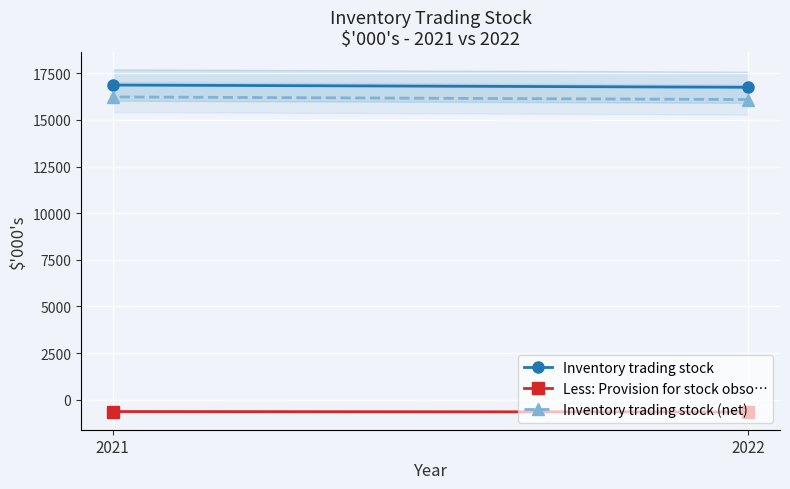

Where is Inventory trading stock (net) nearest to the value 16165?

2022